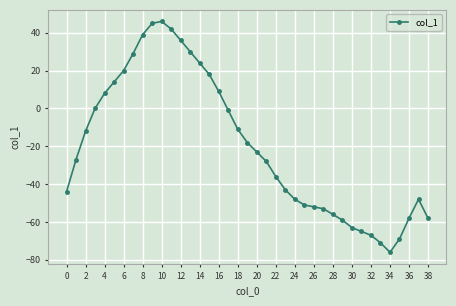

What is the average value?

-20